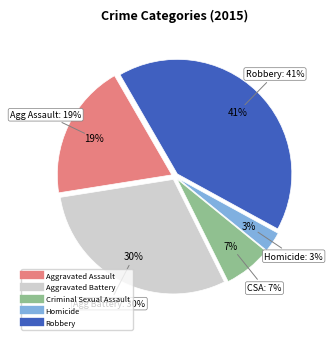

Which slice is the largest?

Robbery